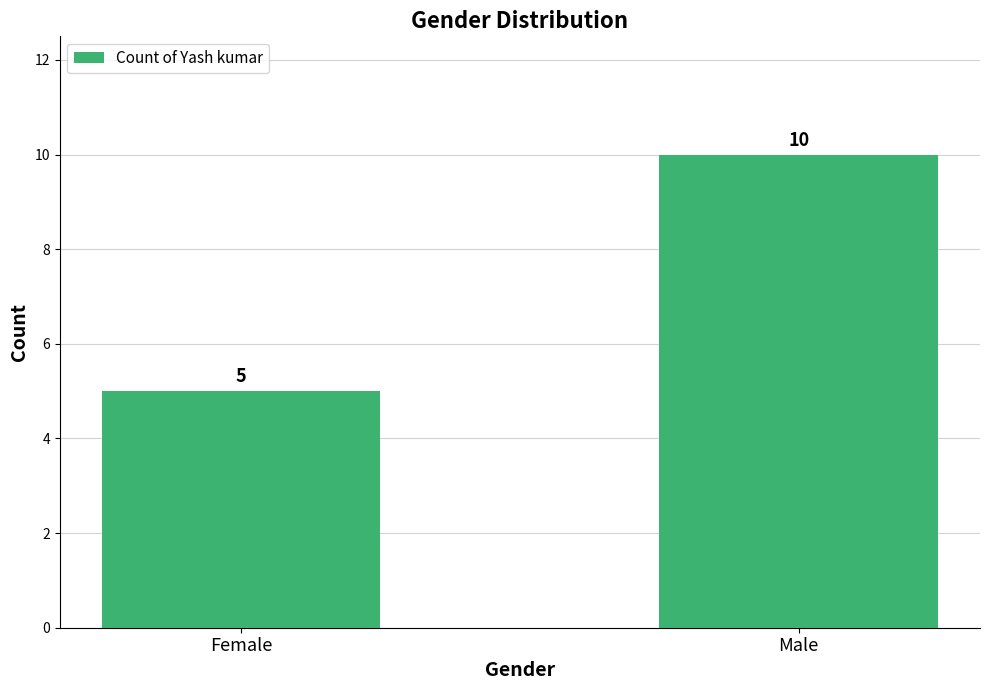

Approximately how many times larger is the value at Female compared to Male?

0.5